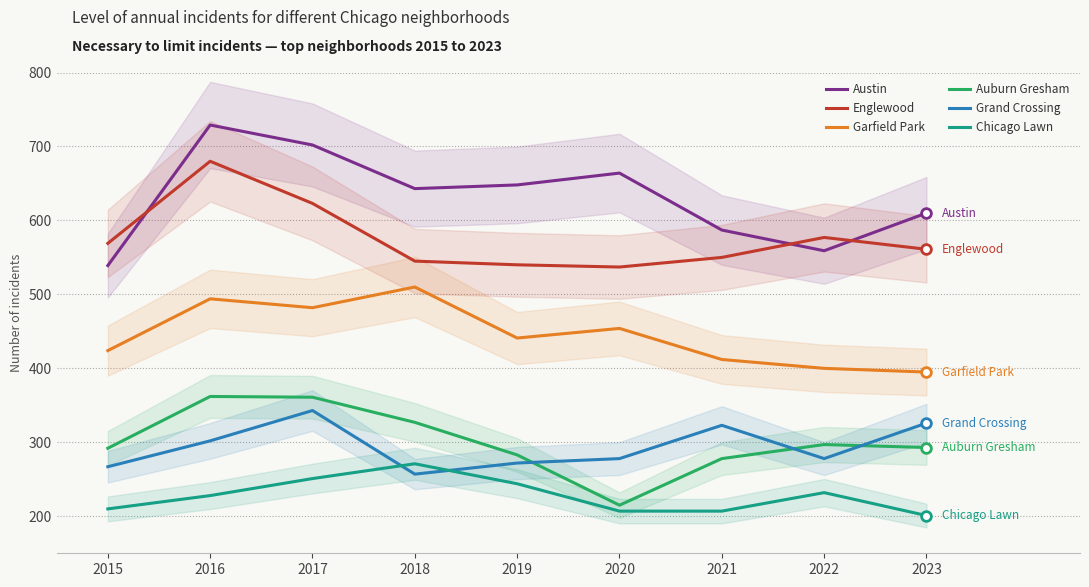

True or false: Auburn Gresham and Garfield Park cross at least once.

False